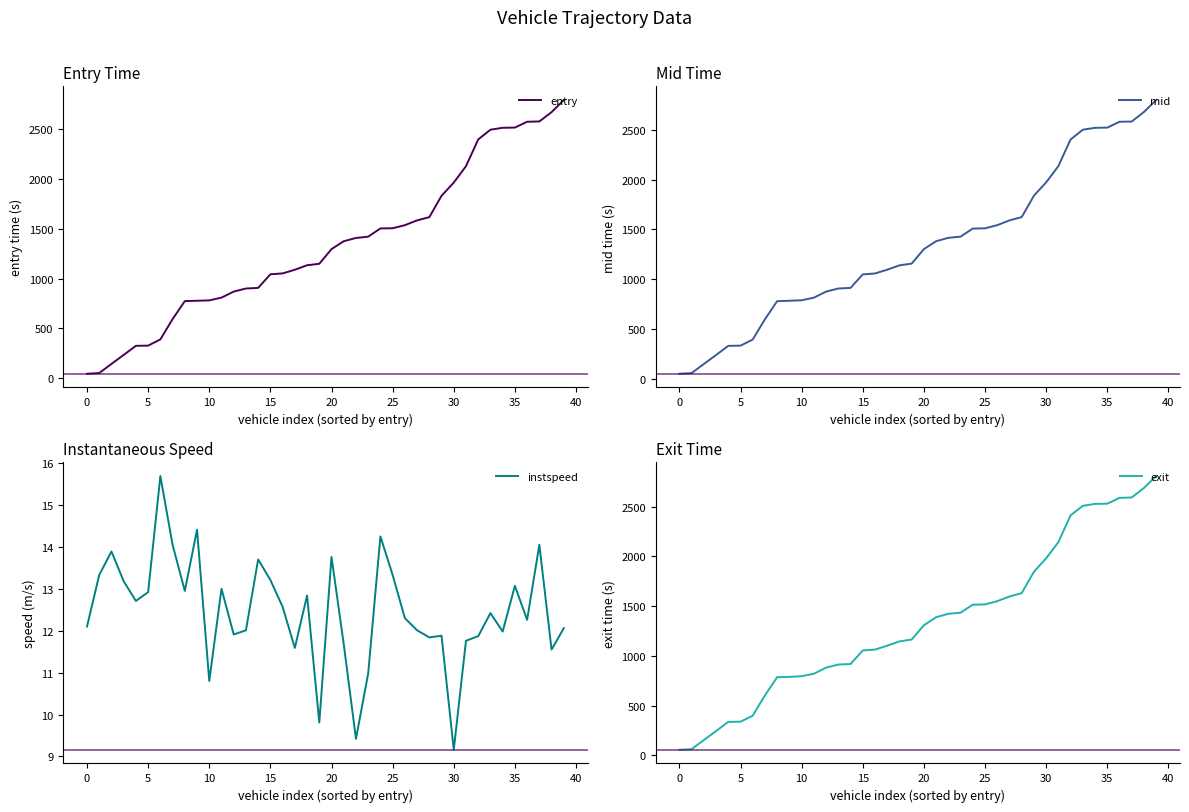

Rank the series at 37 from highest to lowest value.

exit, mid, entry, instspeed